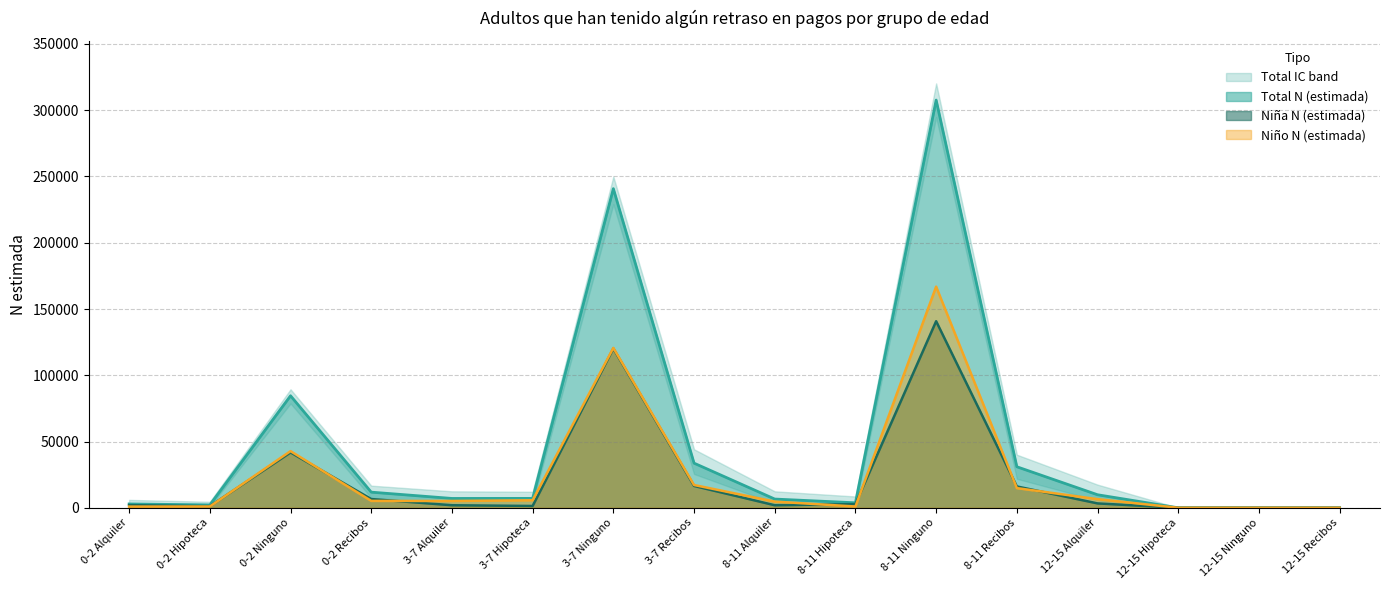

At which label does Niña N (estimada) reach its peak?

8-11 Ninguno